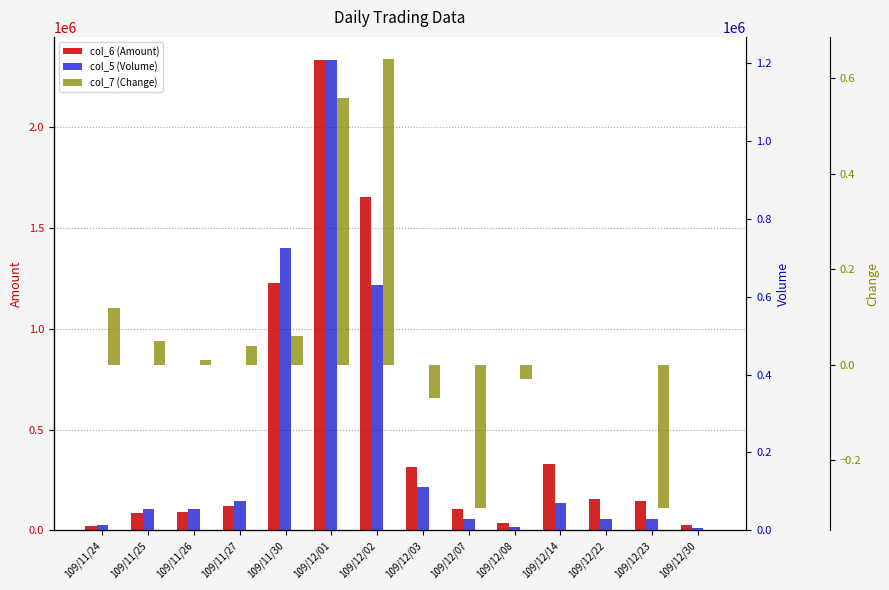

How many bars are there in each group?

3